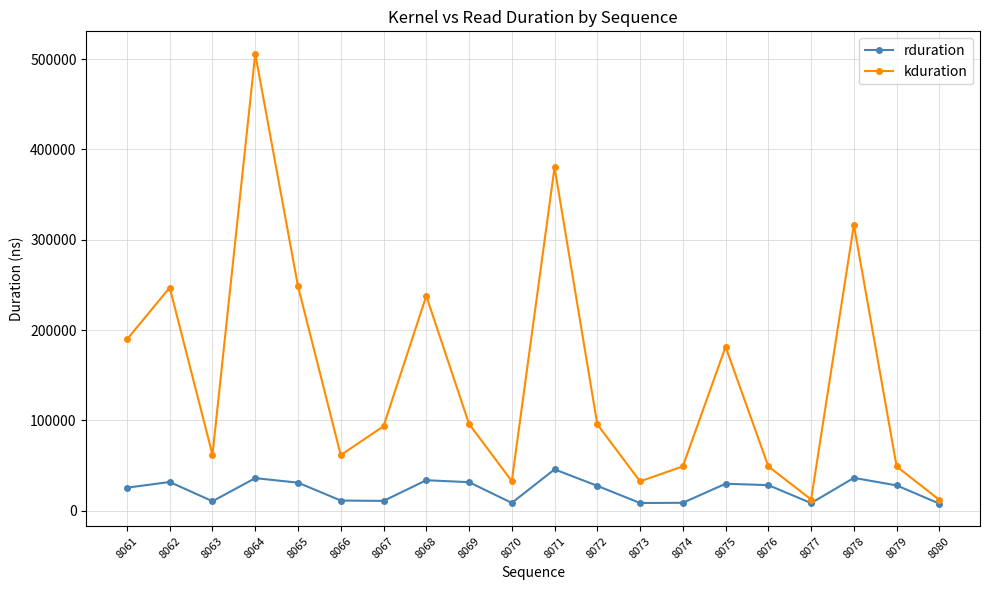

How many interior local valleys does the rduration series have?

5